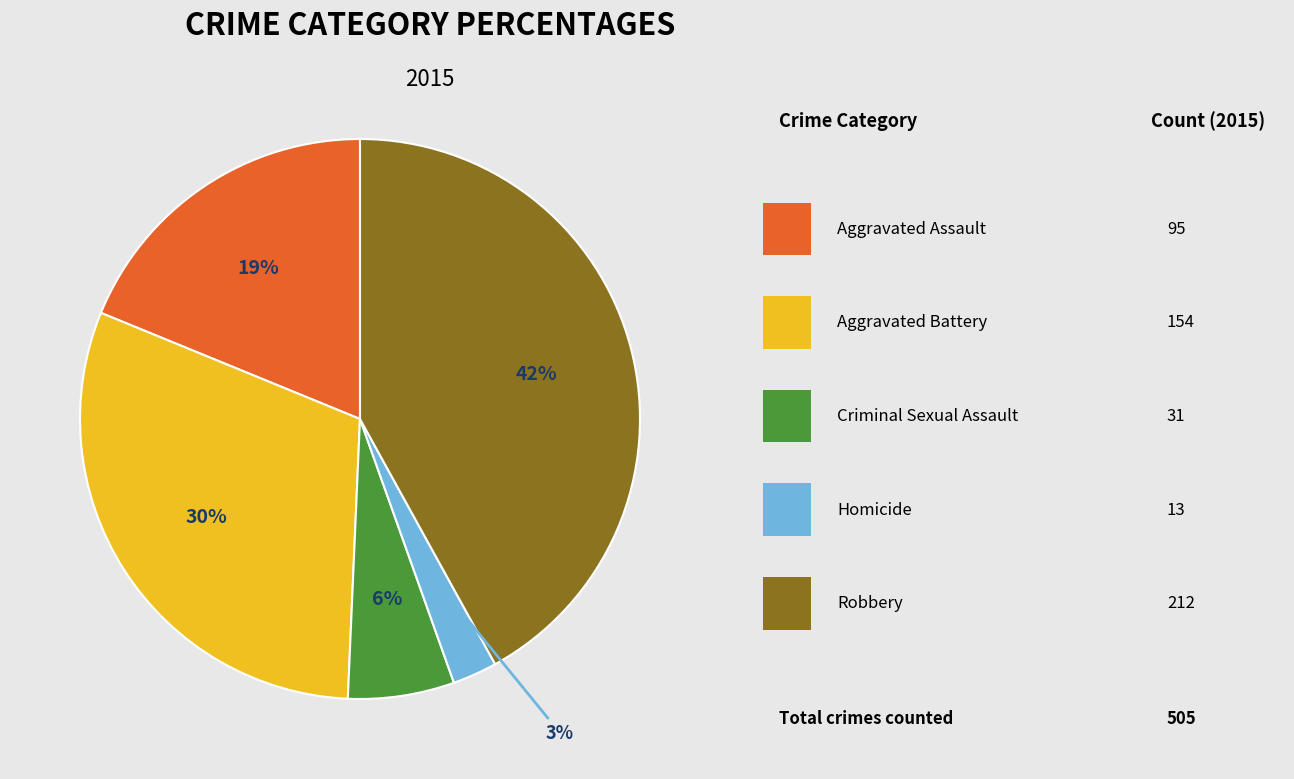

Is there a majority slice in this chart?

No